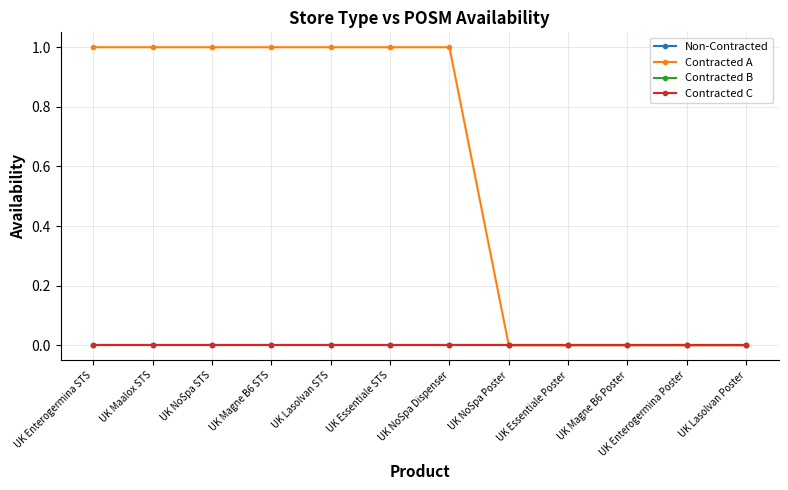

Is this an area chart (filled region under the line)?

No